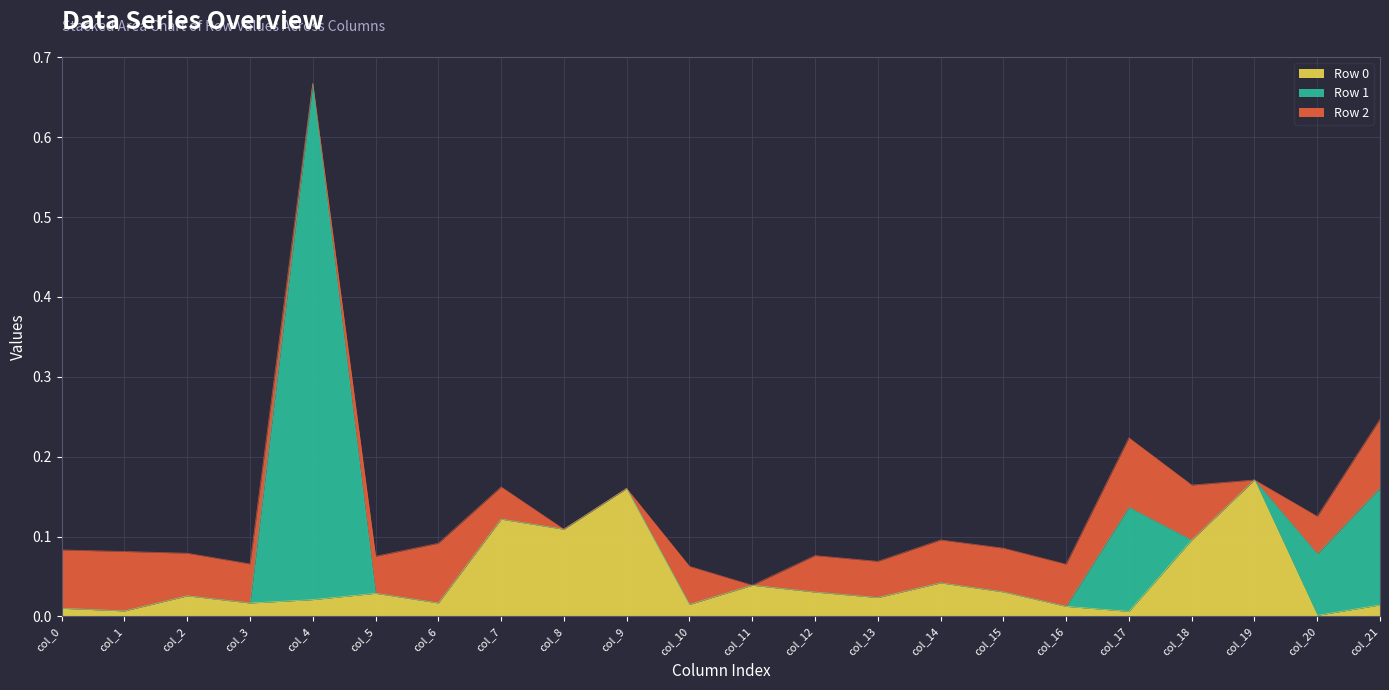

How many lines are shown in the chart?

3